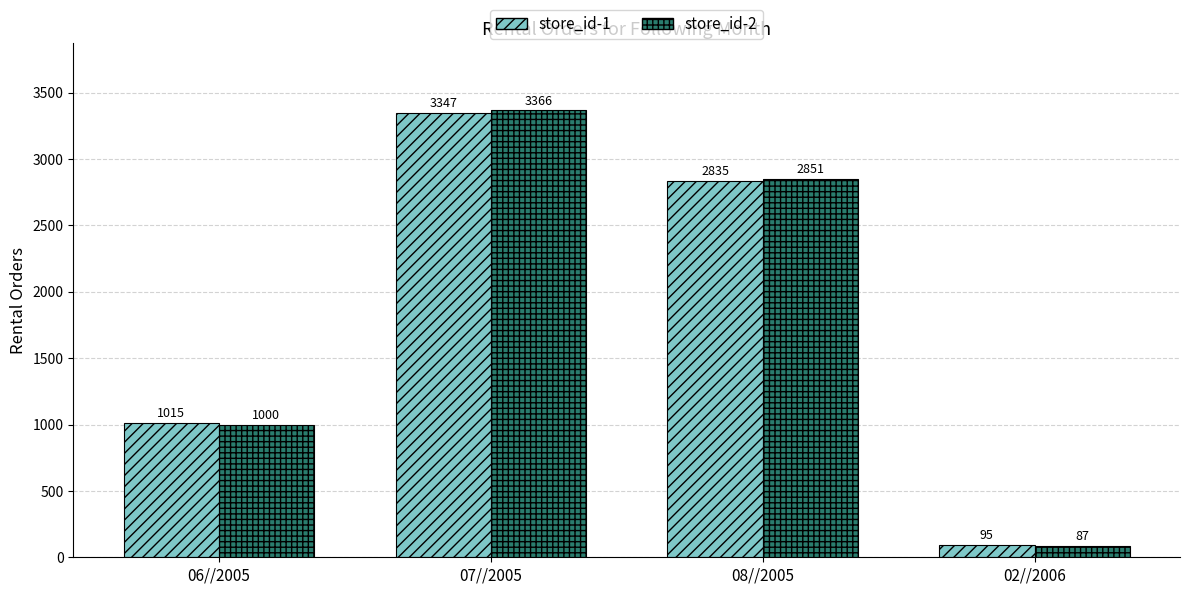

Which category has the highest value in the store_id-2 series?

07//2005